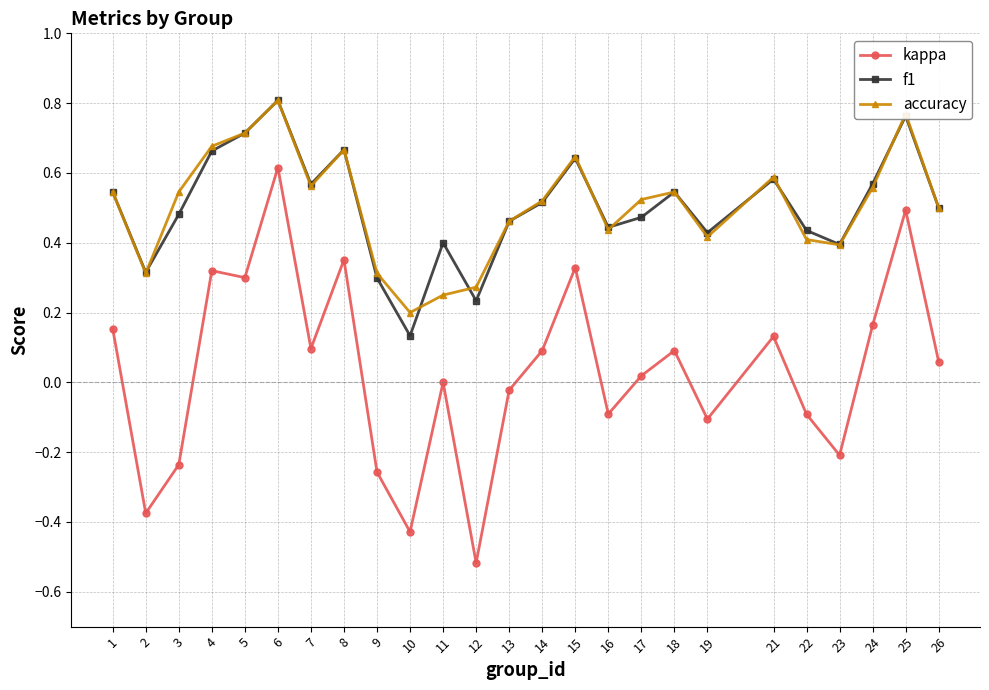

True or false: f1 and kappa intersect in this chart.

False